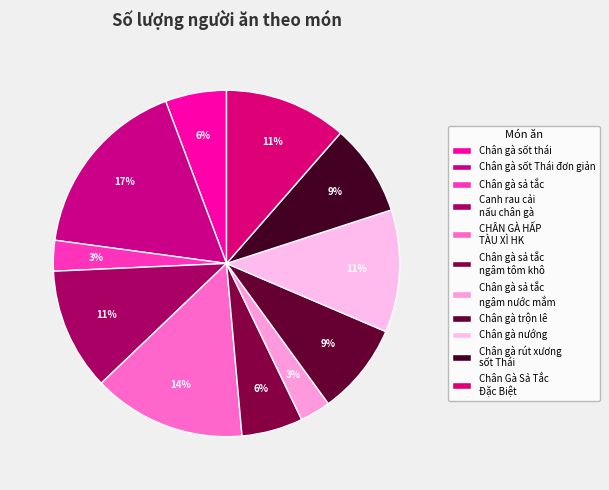

Count the number of slices in the pie.

11